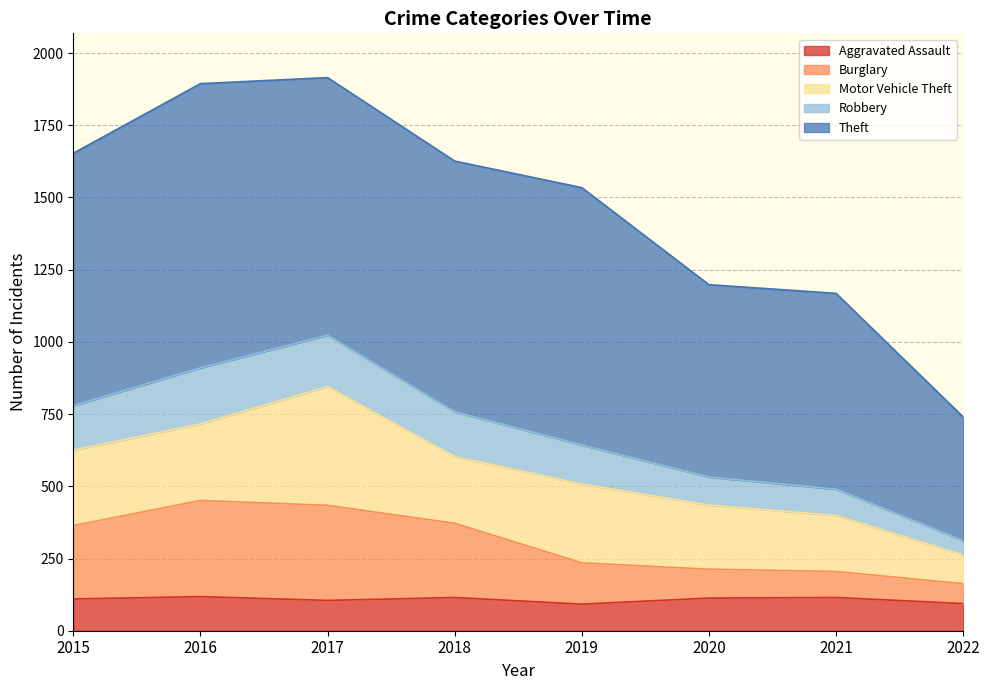

Is it true that Aggravated Assault equals 115 at 2021?

True